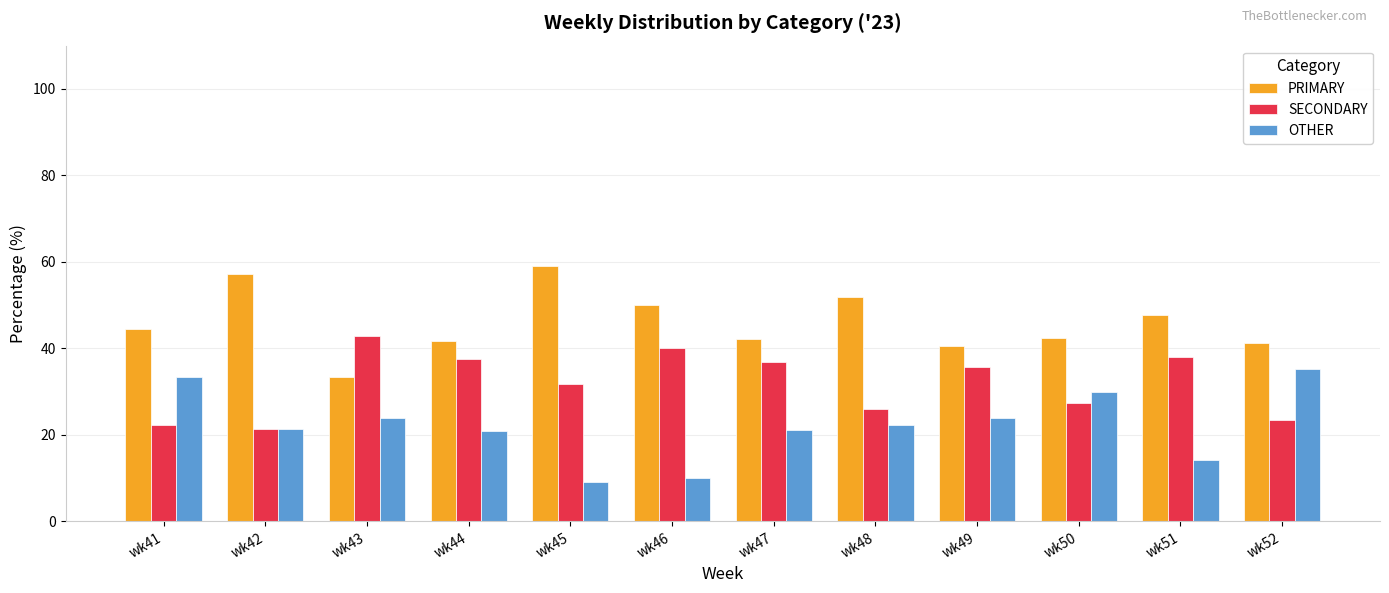

Are the bars grouped side by side (vs. stacked)?

Yes